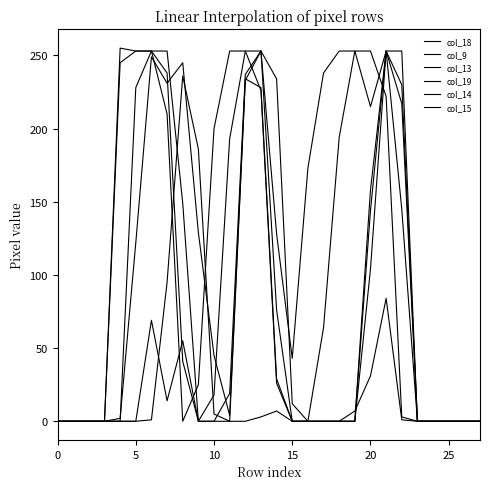

Reading right to left, list all the values displayed in this chart.

col_18: 0	0	0	0	0	3	222	253	253	194	64	0	0	29	228	234	4	45	129	245	231	249	122	2	0	0	0	0
col_9: 0	0	0	0	0	1	84	31	7	0	0	0	0	7	3	0	0	5	186	236	95	1	0	0	0	0	0	0
col_13: 0	0	0	0	0	230	253	104	0	0	0	0	12	234	253	237	19	0	0	149	253	253	228	0	0	0	0	0
col_19: 0	0	0	0	0	145	253	215	253	253	238	173	43	128	253	233	0	0	0	55	14	69	0	0	0	0	0	0
col_14: 0	0	0	0	0	253	253	144	0	0	0	0	0	76	253	253	193	18	0	41	238	253	253	255	0	0	0	0
col_15: 0	0	0	0	0	217	253	158	0	0	0	0	0	26	226	253	253	200	25	0	210	253	253	245	0	0	0	0